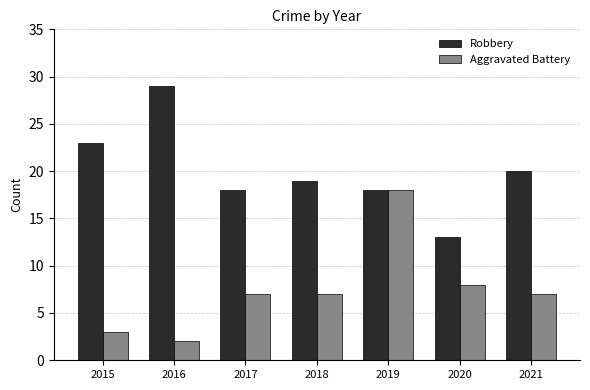

Read the Robbery value at 2021, to the nearest 10.

20